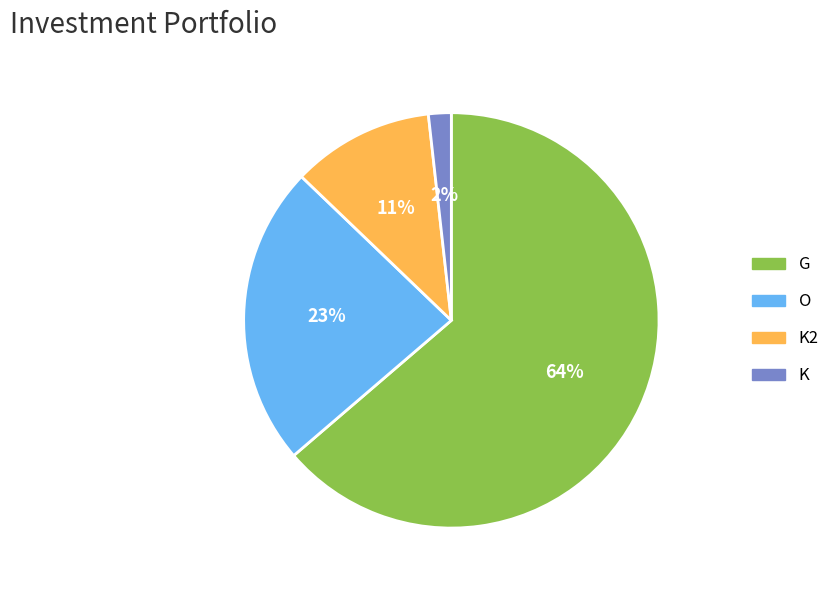

To the nearest percent, what is the combined percentage of K and O?

25%